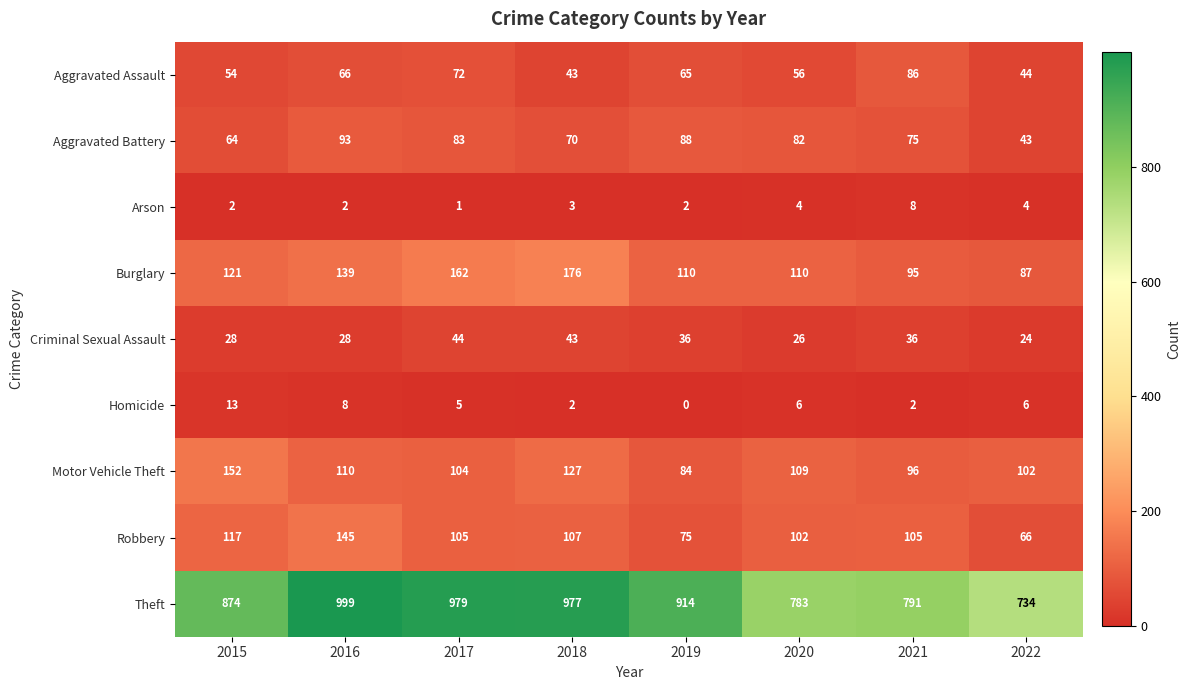

Rank the series at 2022 from lowest to highest value.

Arson, Homicide, Criminal Sexual Assault, Aggravated Battery, Aggravated Assault, Robbery, Burglary, Motor Vehicle Theft, Theft